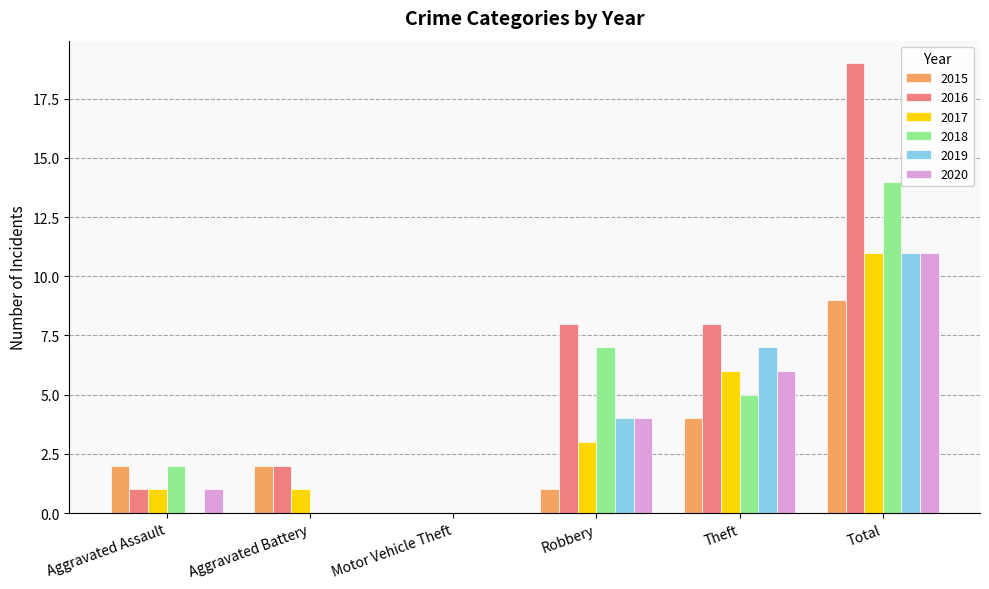

What is the spread (max minus min) of values at Aggravated Battery?

2